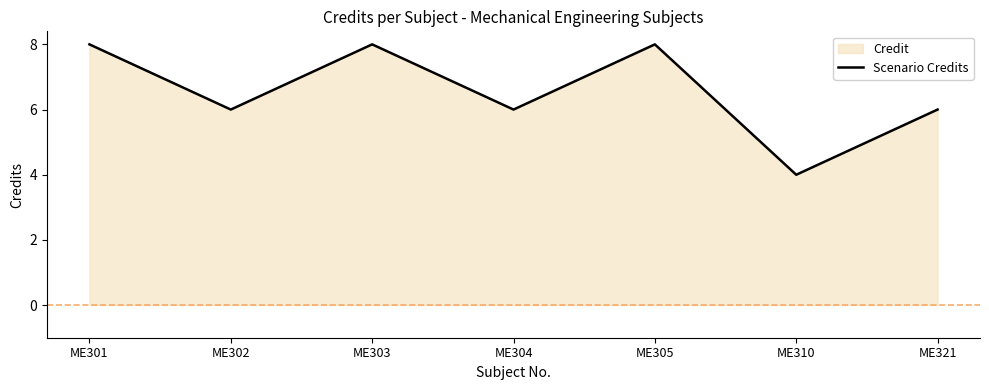

Is it true that the value at ME305 is 13?

False